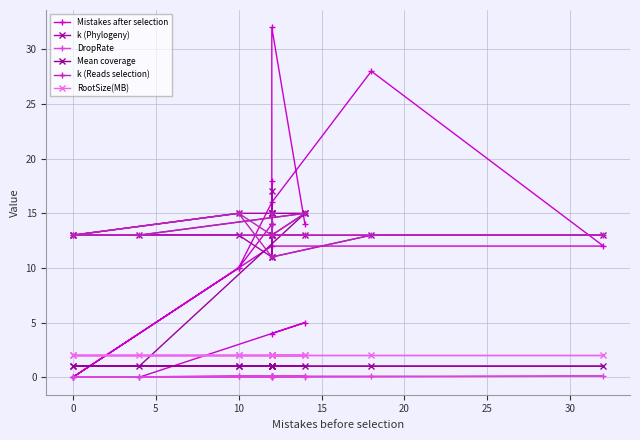

Which series has the largest range (max minus min)?

Mistakes after selection